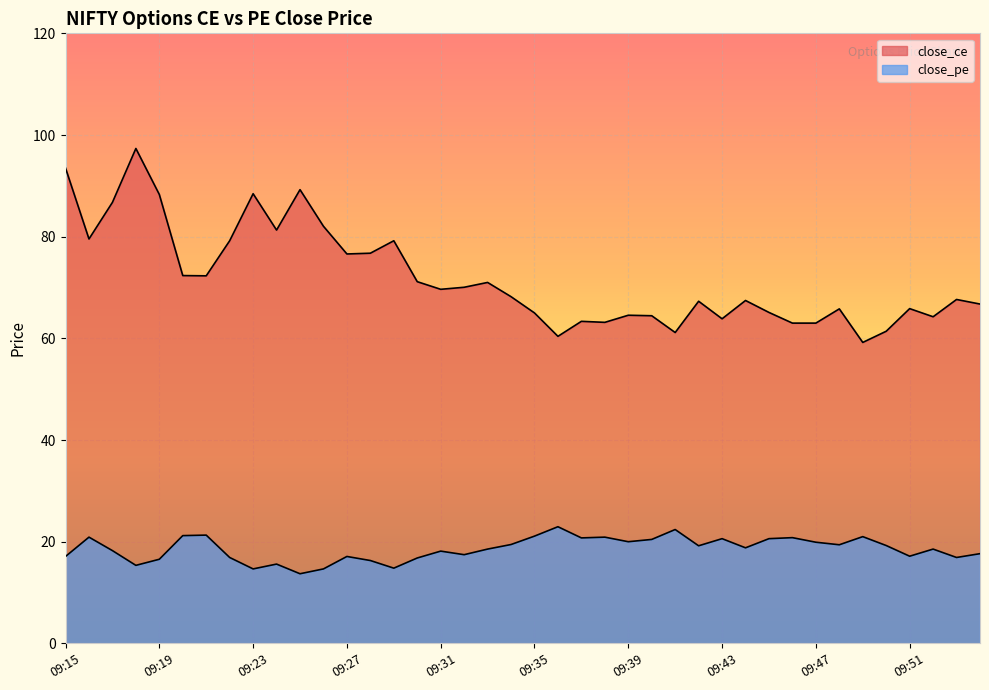

Between 09:39 and 09:17, which is larger?

09:17